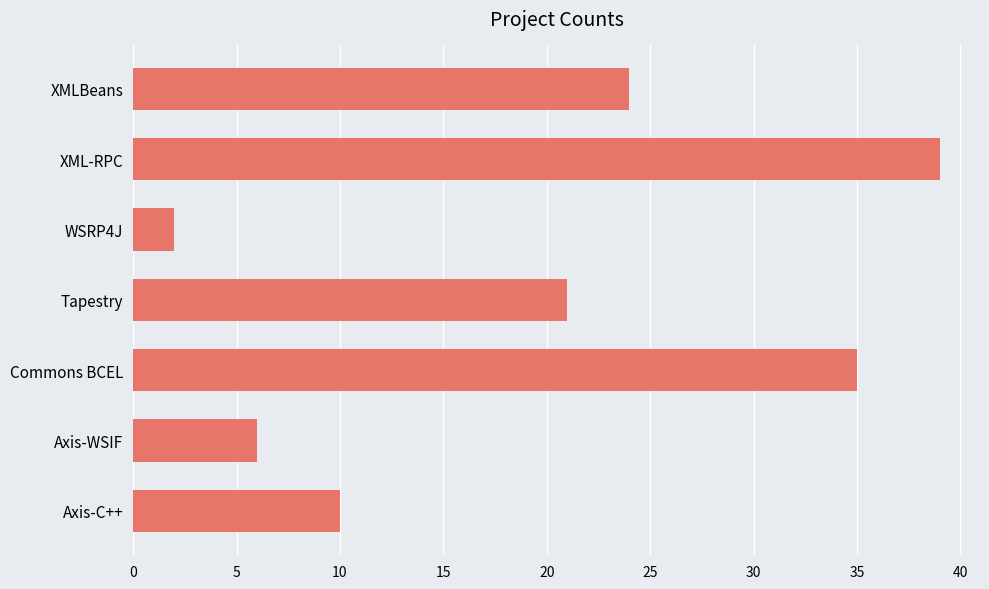

True or false: the data shows 6 at Axis-WSIF.

True